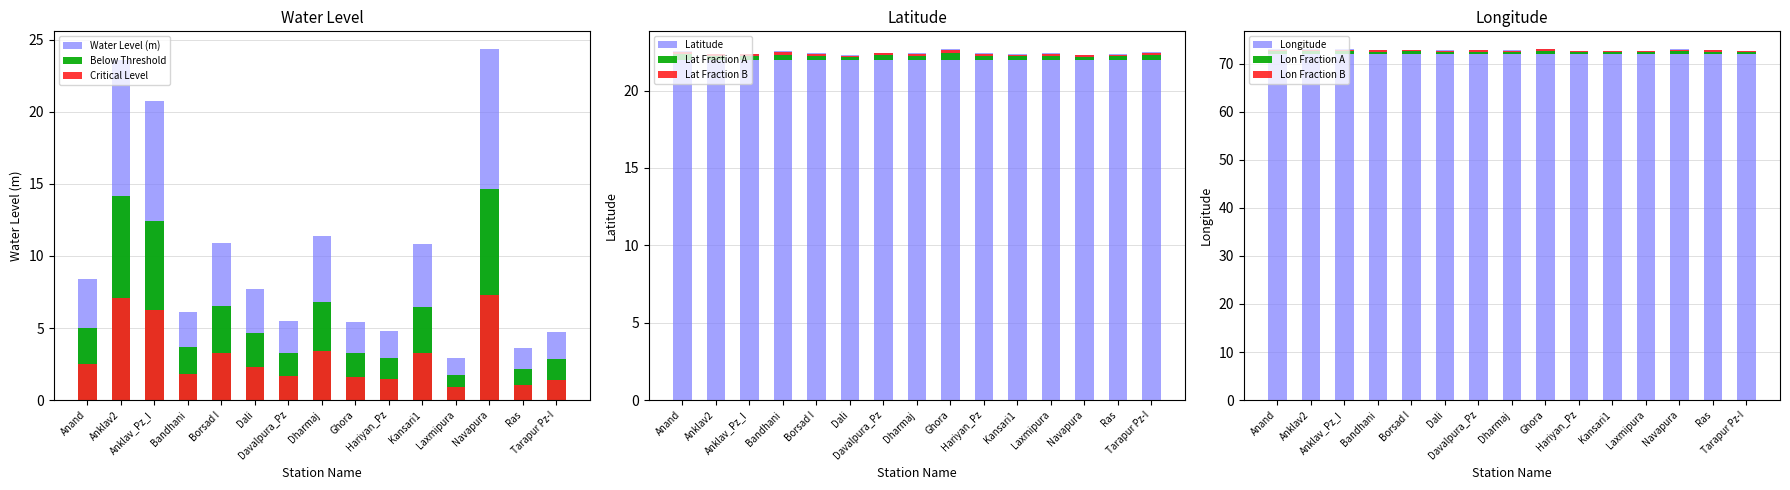

What is the average value of the Water Level (m) series?

10.1